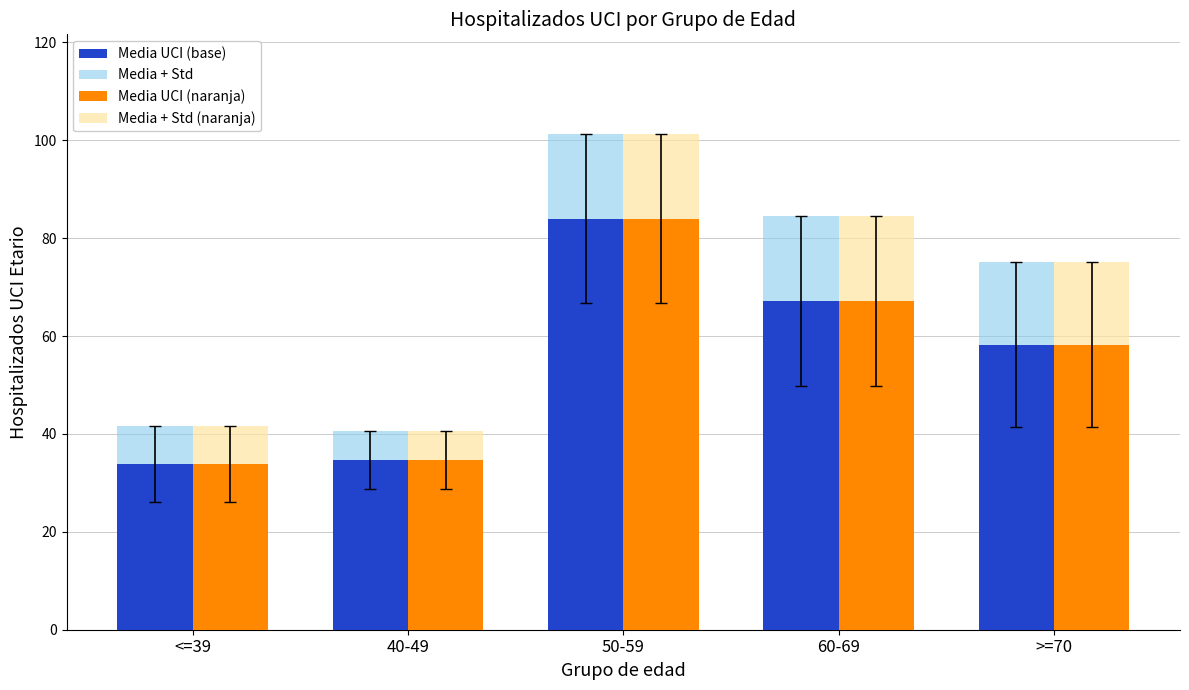

What is the total value across all series at >=70?

266.7